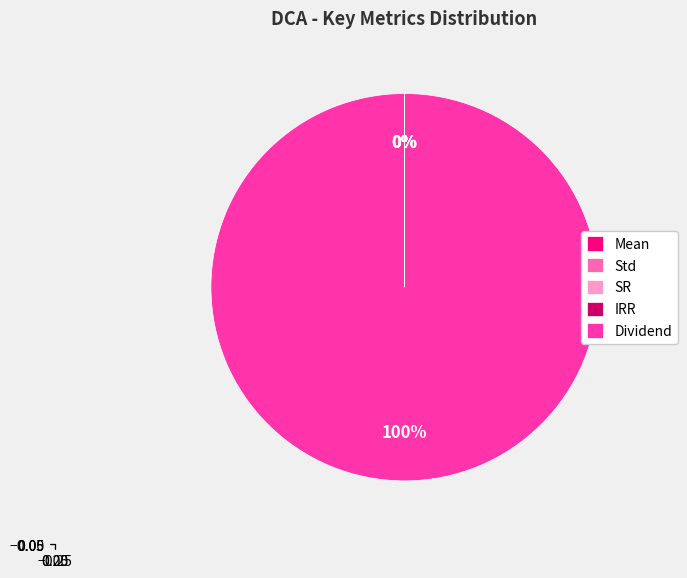

Does Dividend account for over 50% of the chart?

Yes